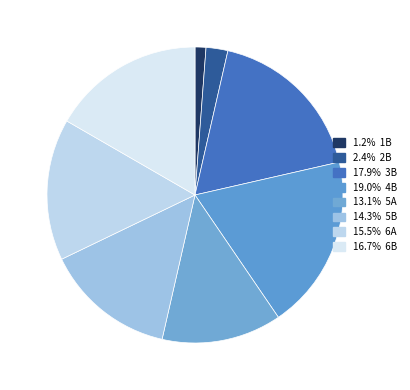

Count the number of slices in the pie.

8